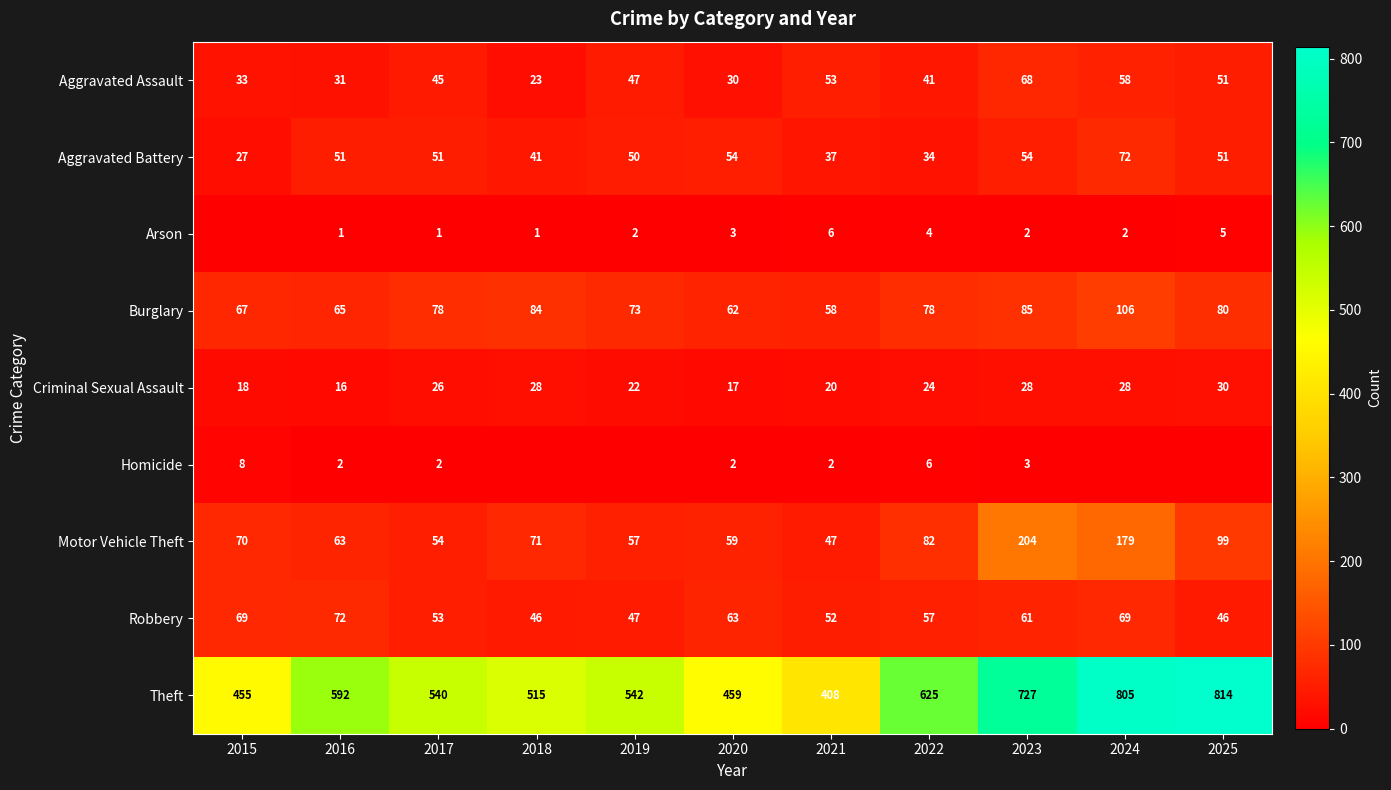

Is it true that Criminal Sexual Assault equals 20 at 2021?

True